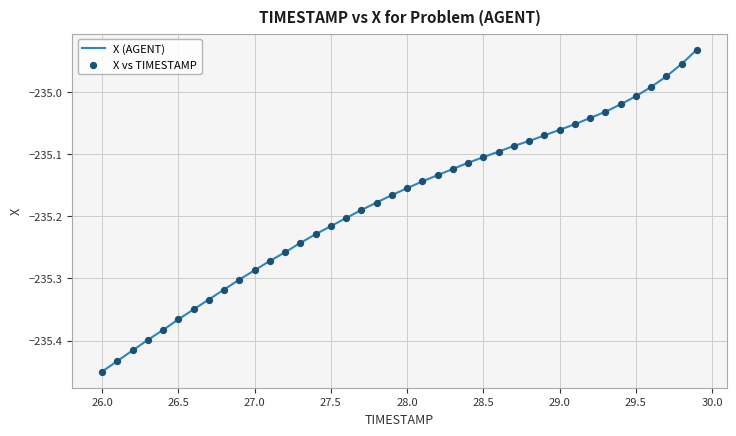

What is the difference between the maximum and minimum values?

0.5